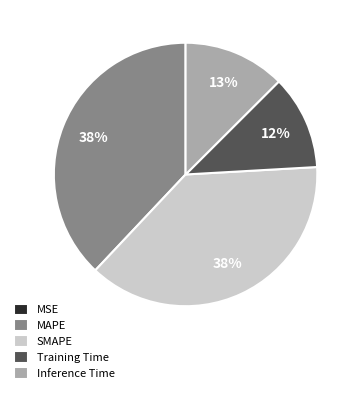

To the nearest percent, what is the difference between the largest and smallest slice percentages?

38%